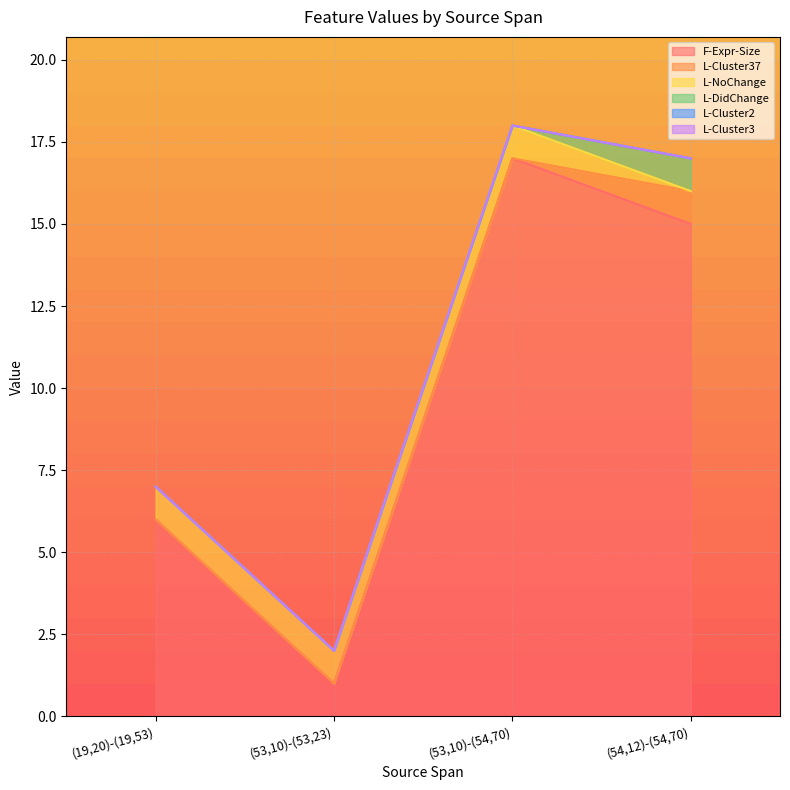

The value of L-Cluster37 at (53,10)-(54,70) is 0. True or false?

True